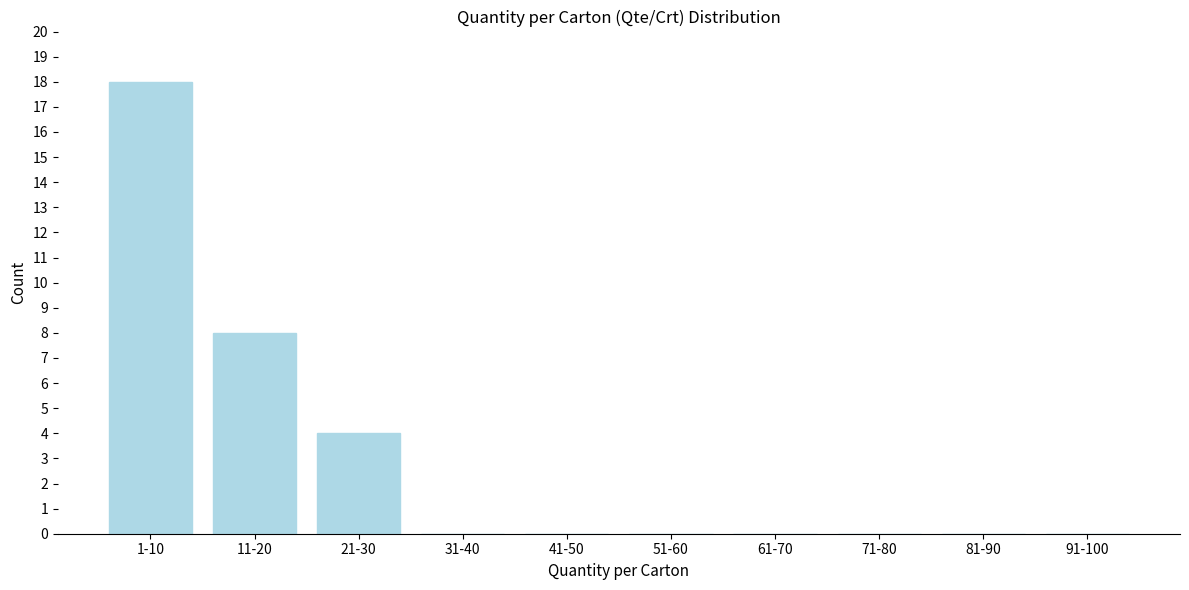

Reading left to right, list all the values displayed in this chart.

1-10=18	11-20=8	21-30=4	31-40=0	41-50=0	51-60=0	61-70=0	71-80=0	81-90=0	91-100=0